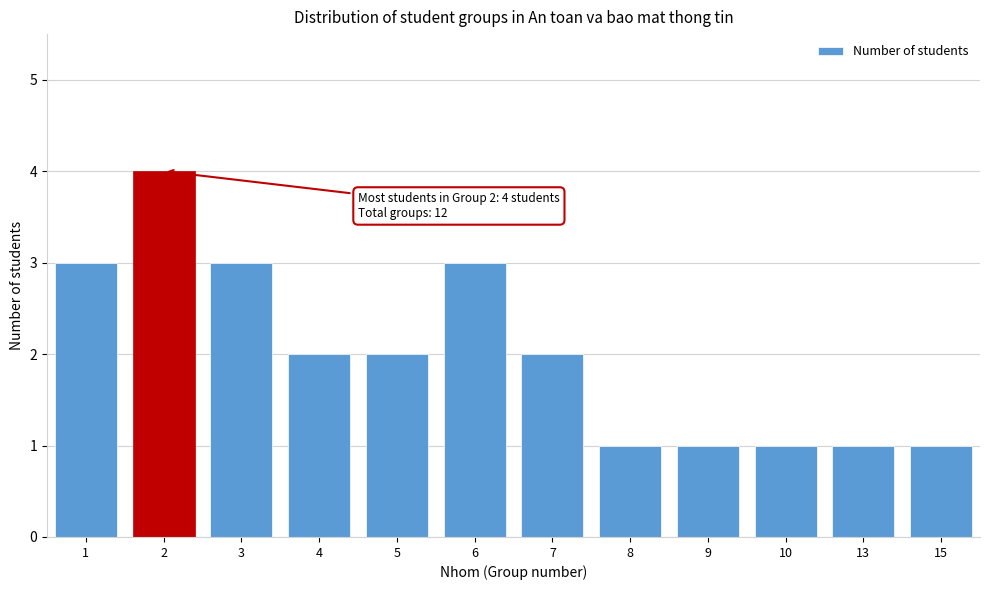

Reading right to left, transcribe all the data shown in this chart.

1	1	1	1	1	2	3	2	2	3	4	3